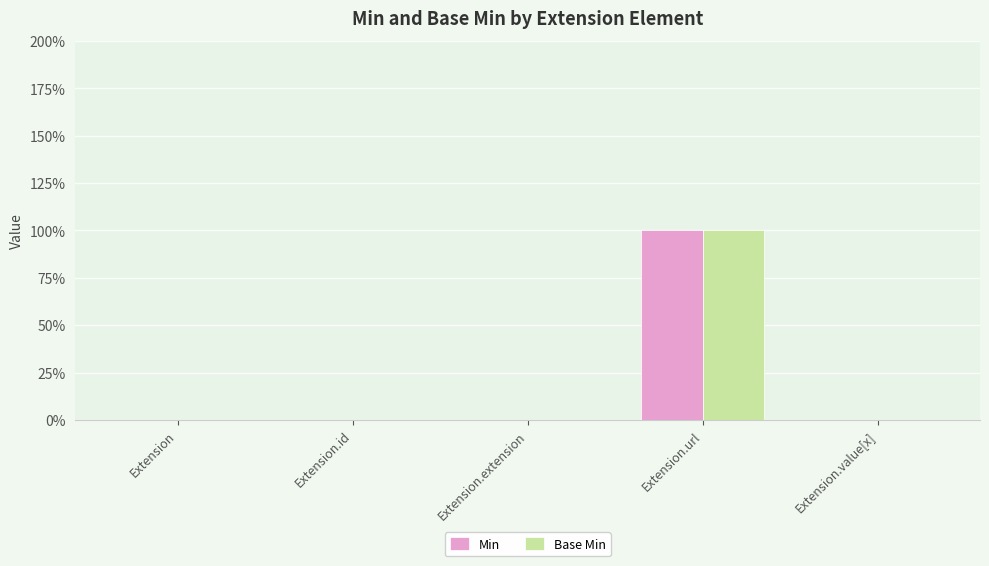

List the labels in order of Min value, largest first.

Extension.url, Extension, Extension.id, Extension.extension, Extension.value[x]